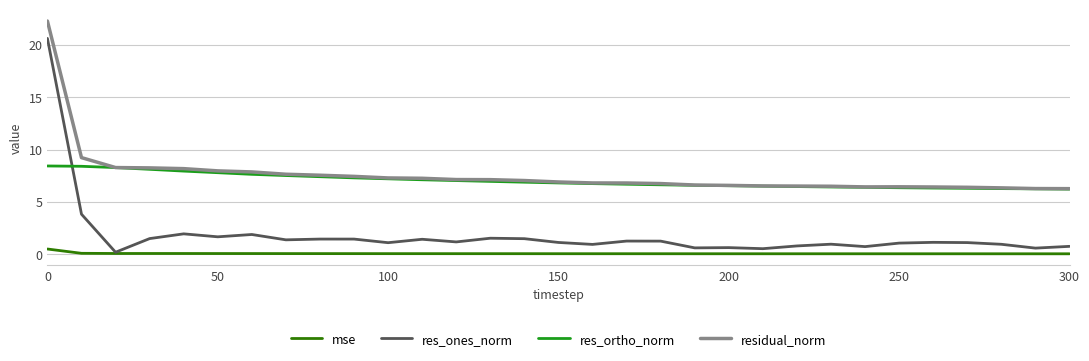

True or false: mse has more than 0 interior local peaks.

True